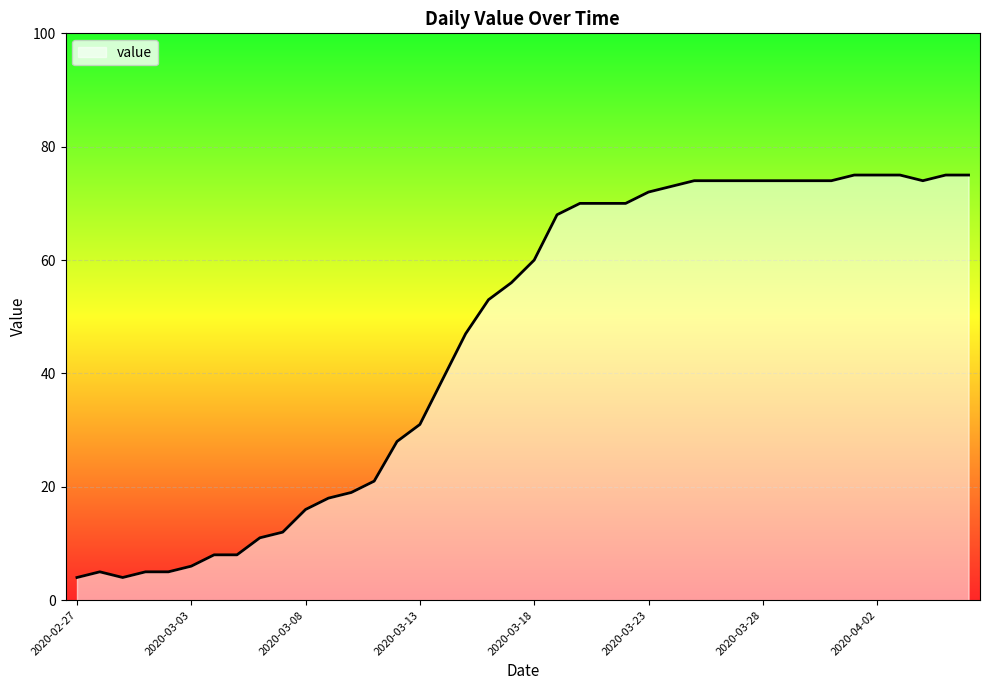

What is the difference between the maximum and minimum values?

71